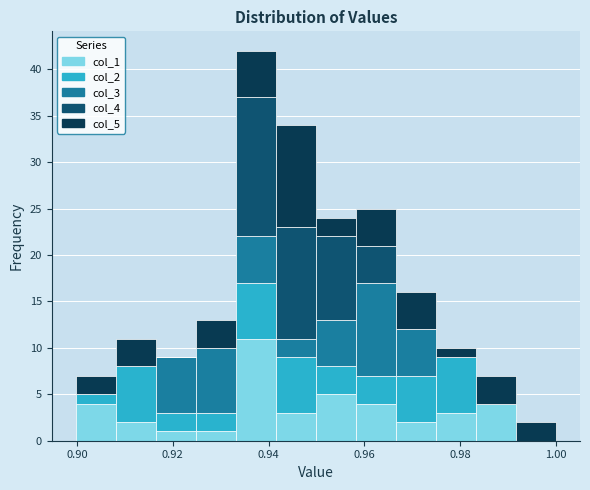

Which range on the x-axis has the tallest stacked bar (by total height)?

0.934 to 0.942